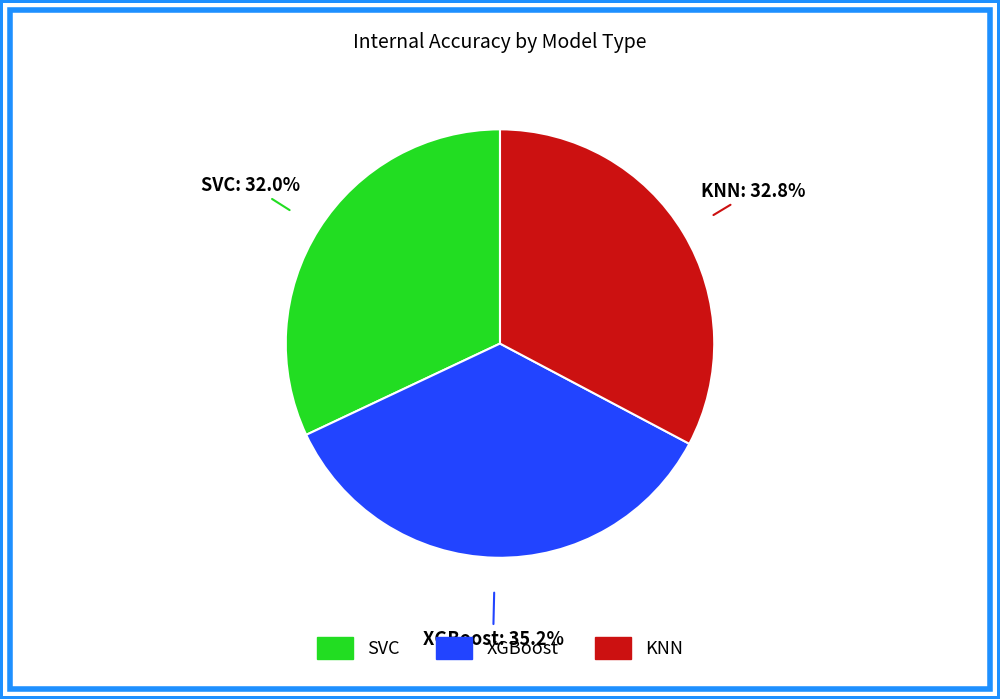

What is the ratio of the value at SVC to the value at KNN?

1.0